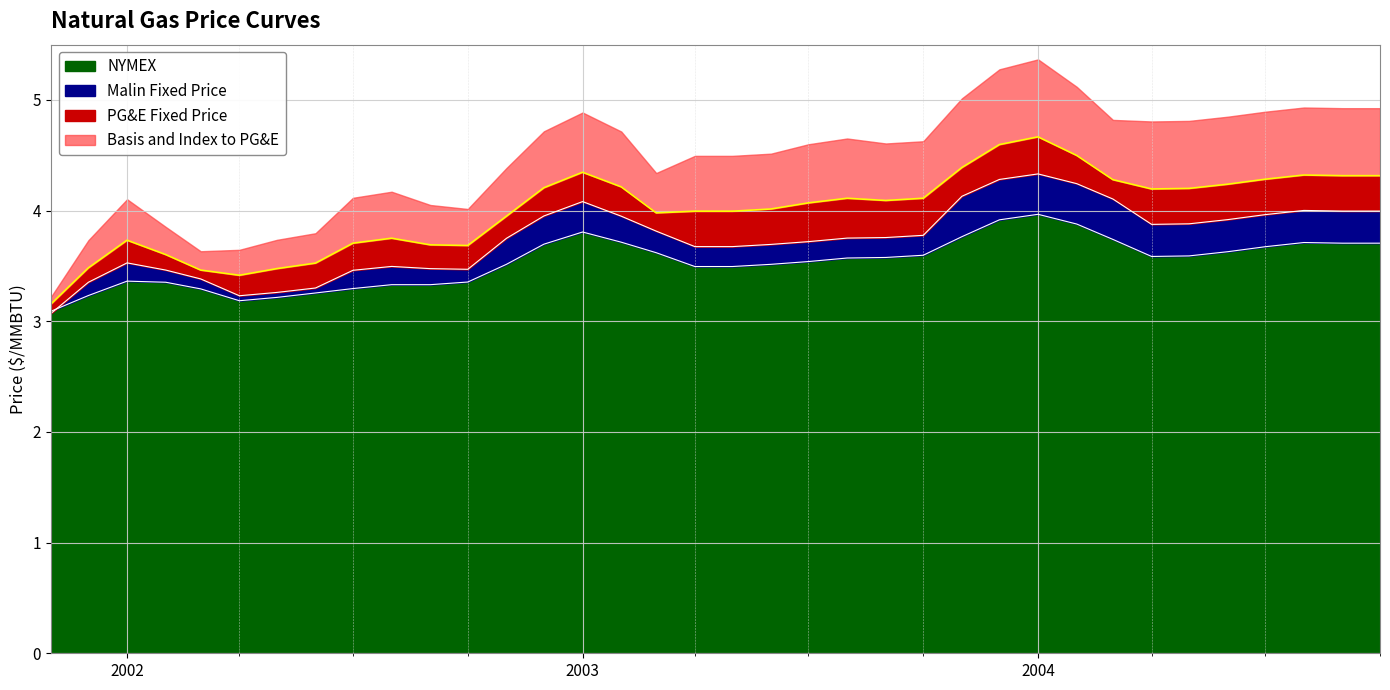

True or false: NYMEX has a value of 5.1 at 2002-04-01.

False